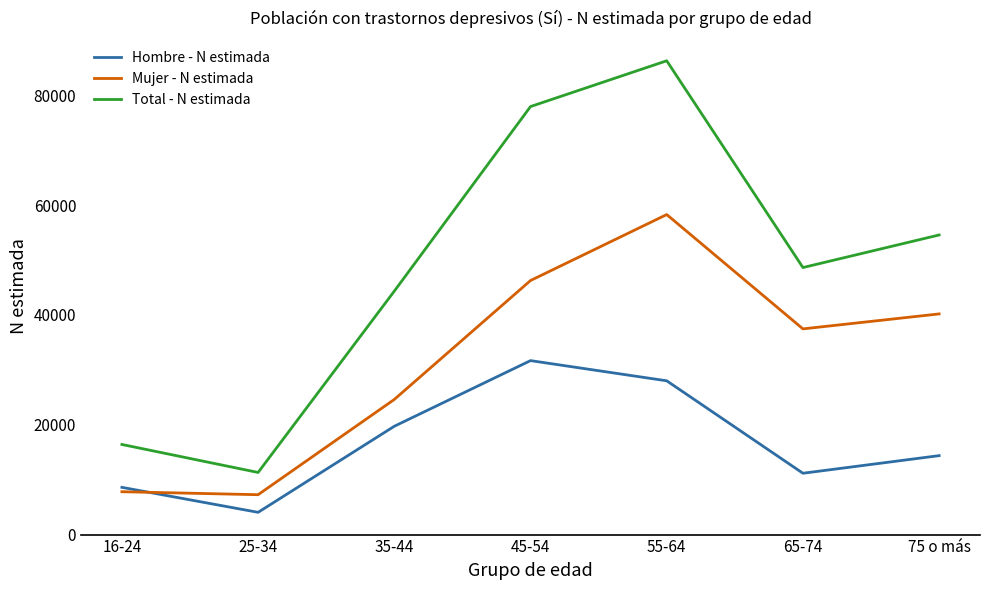

How many interior local valleys does the Total - N estimada series have?

2